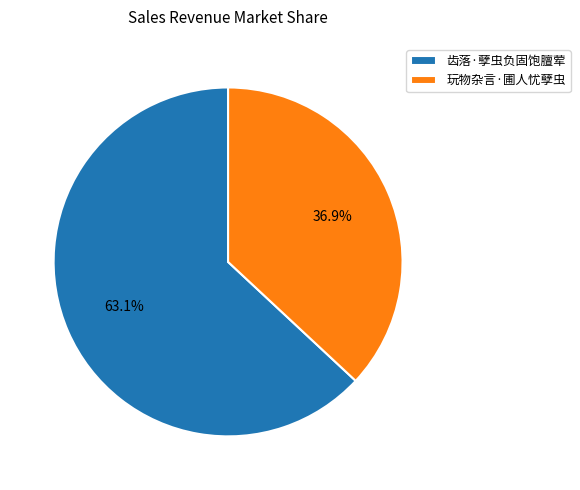

Is it true that 玩物杂言·圃人忧孽虫 is 45% of the pie?

False